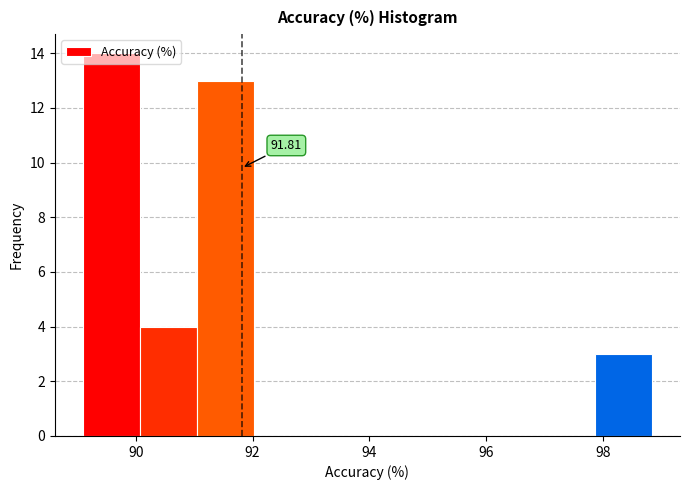

Over which range of the x-axis is the bar tallest?

89.2 to 90.0